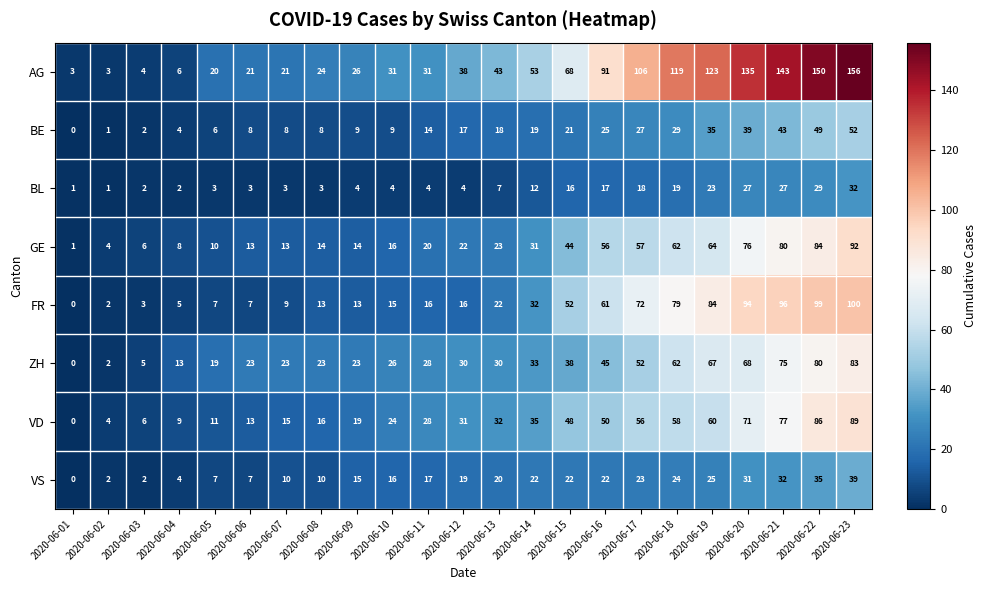

The value of VD at 2020-06-23 is 89. True or false?

True